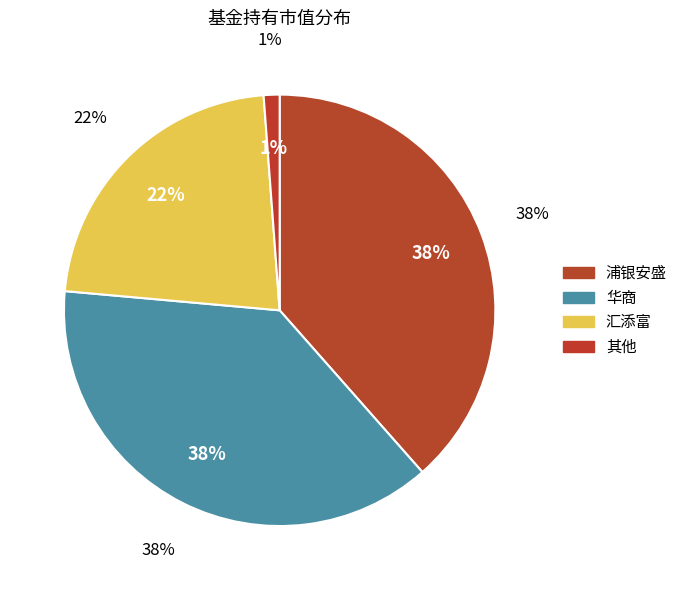

Combined, do 国融融银灵活配置混合A and 浦银安盛经济带崛起灵活配置混合 account for over 50%?

No